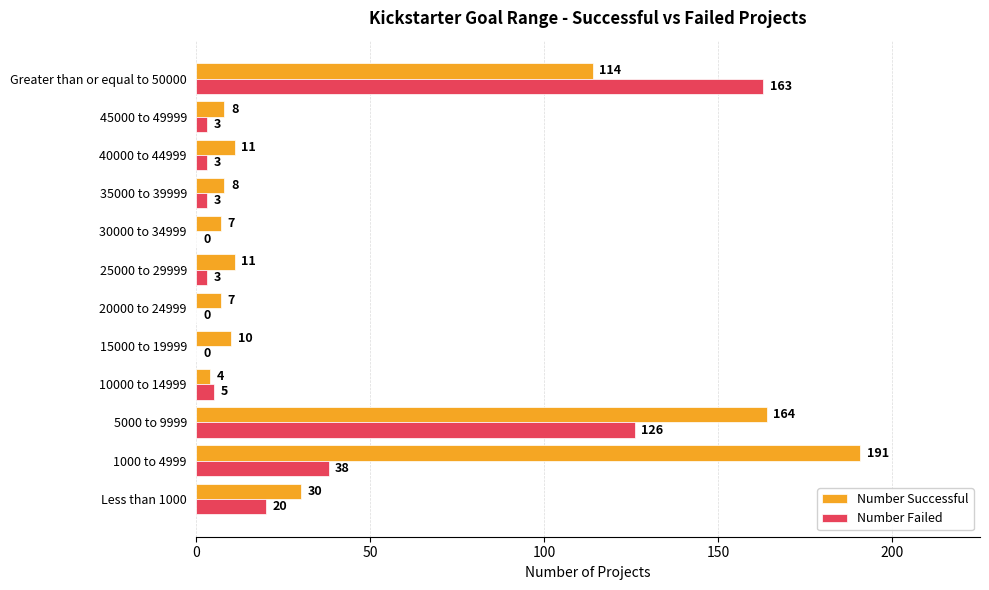

What is the greatest value displayed?

191